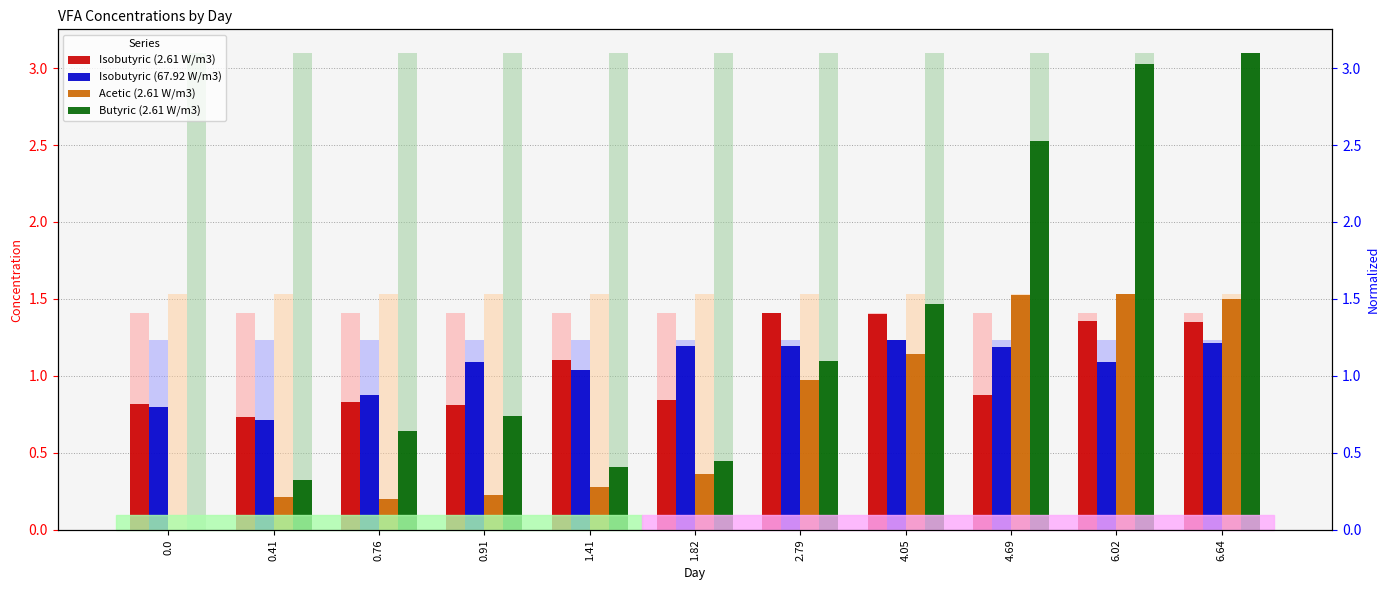

Between 1.82 and 2.79, which is larger?

2.79